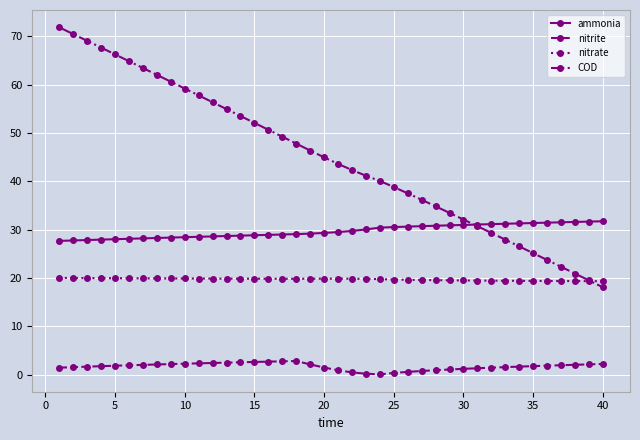

List the series in order of their overall mean, highest first.

COD, ammonia, nitrate, nitrite